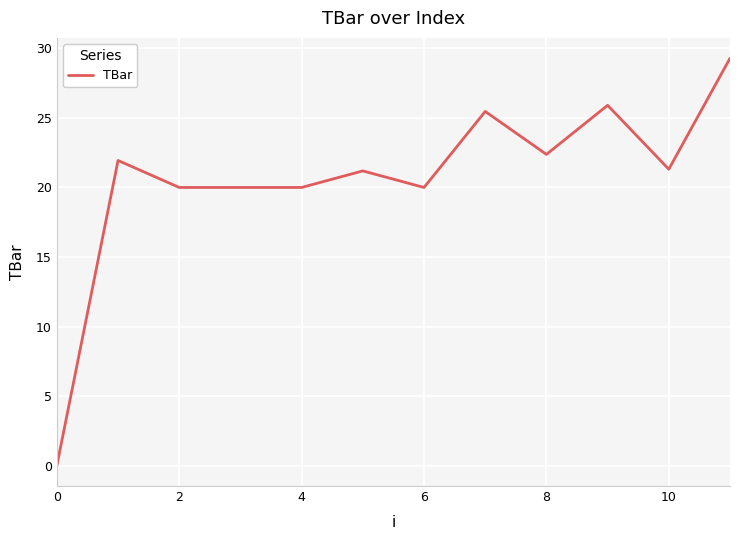

What is the difference between the maximum and minimum values?

29.3